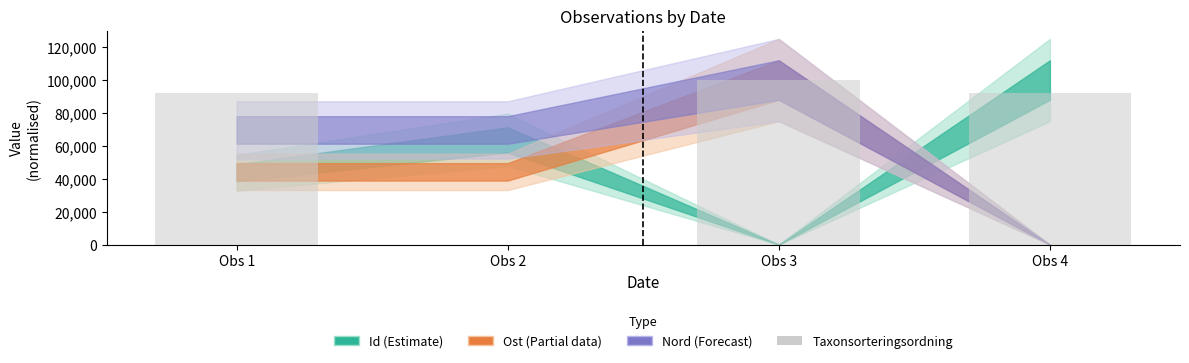

The value at Obs 4 is 59342.1. True or false?

False